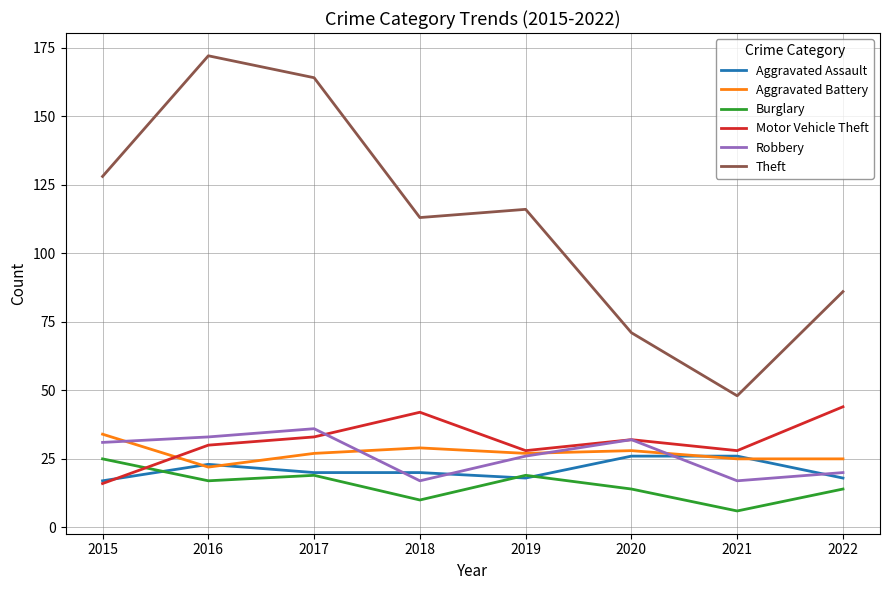

Which series has the widest spread of values?

Theft